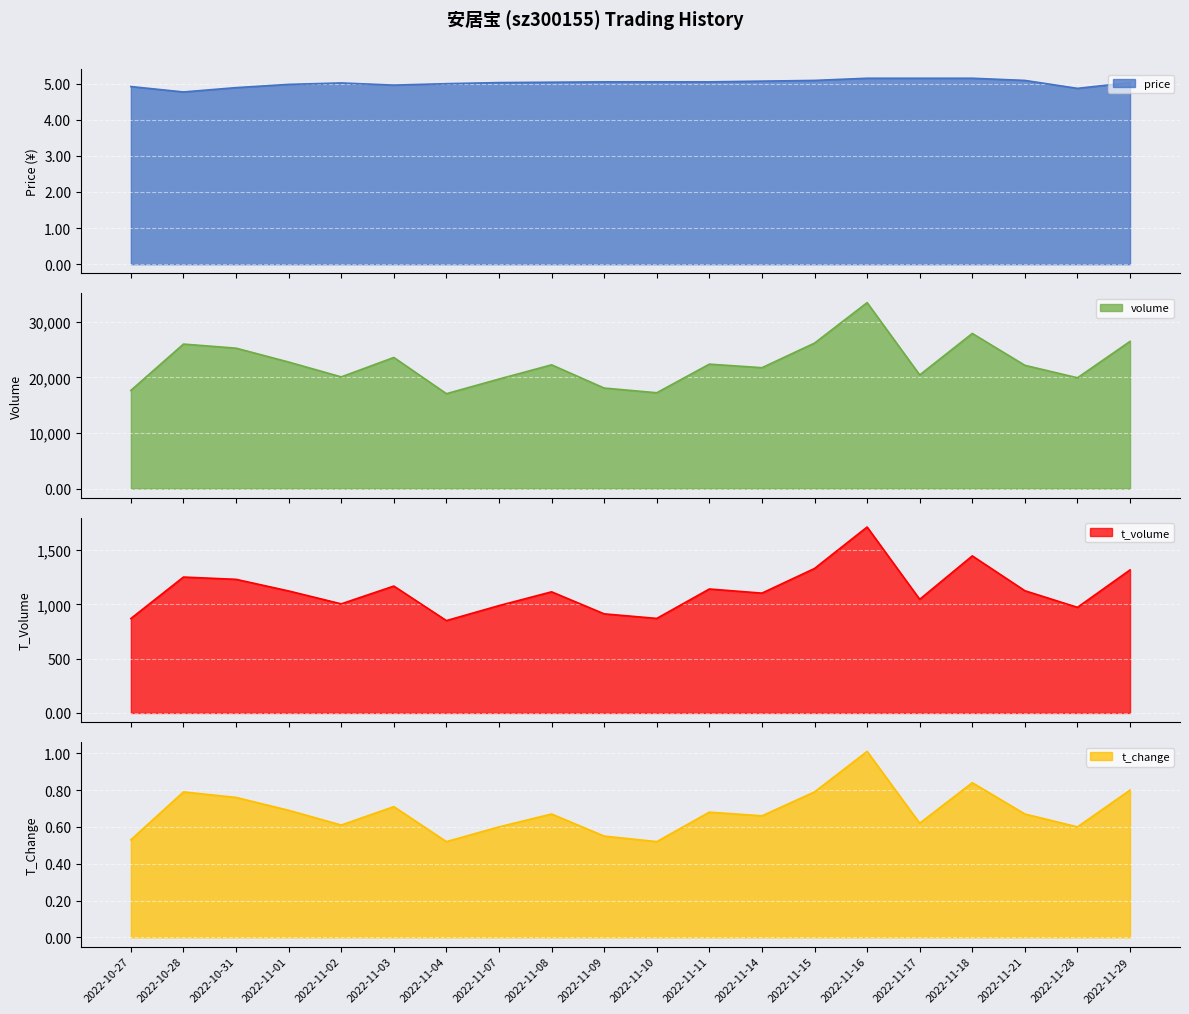

Which category has the lowest value across all series?

2022-11-04